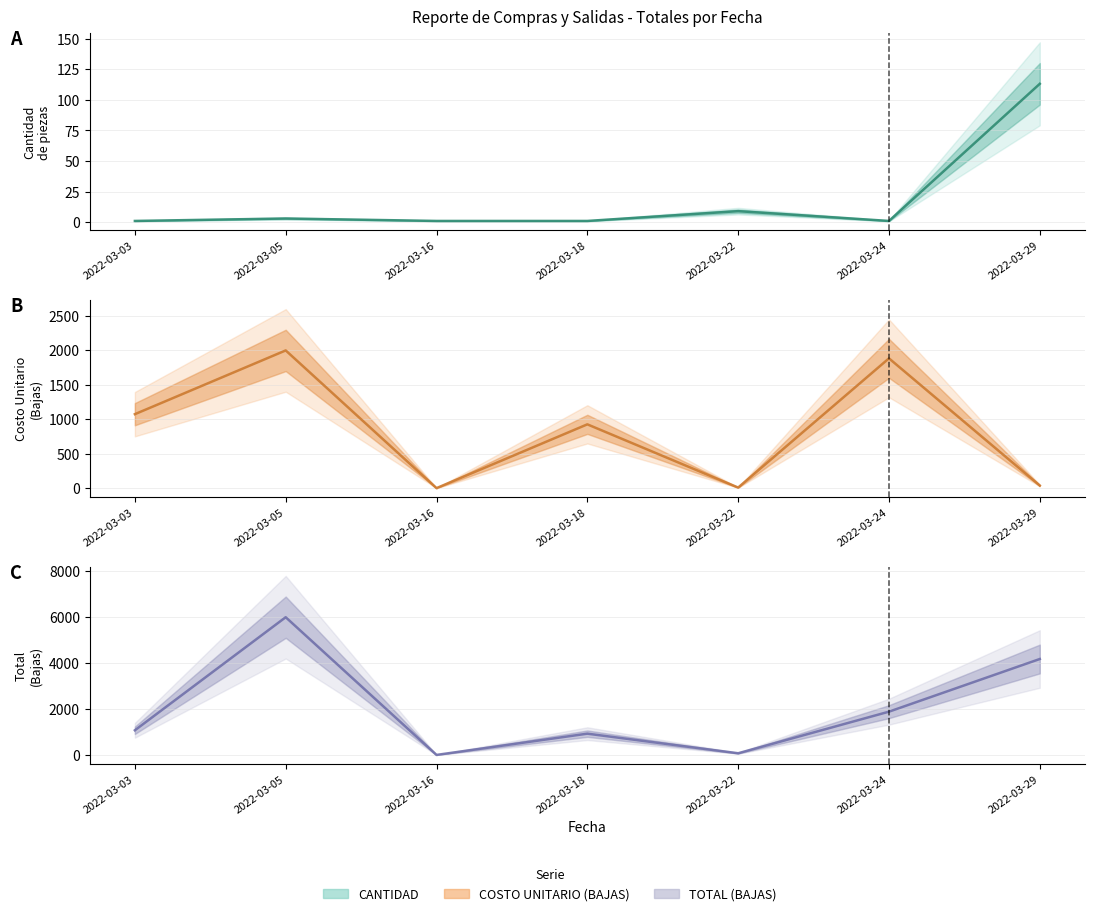

At 2022-03-18, list the series in order from smallest to largest.

CANTIDAD, COSTO UNITARIO (BAJAS), TOTAL (BAJAS)